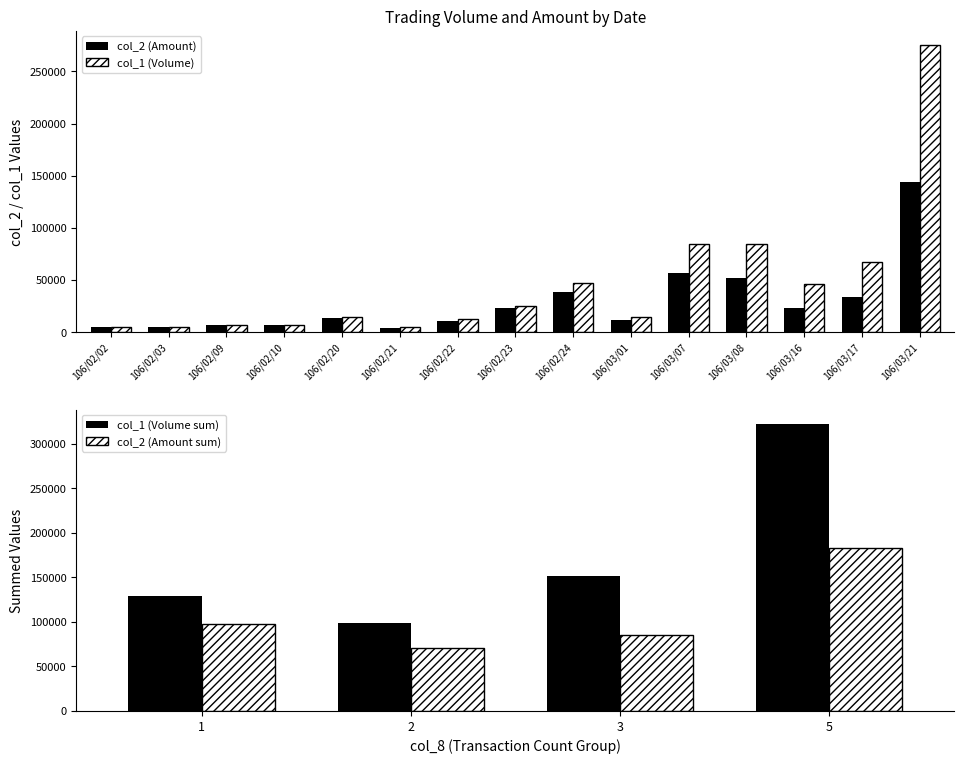

What is the spread (max minus min) of values at 106/03/08?

32830